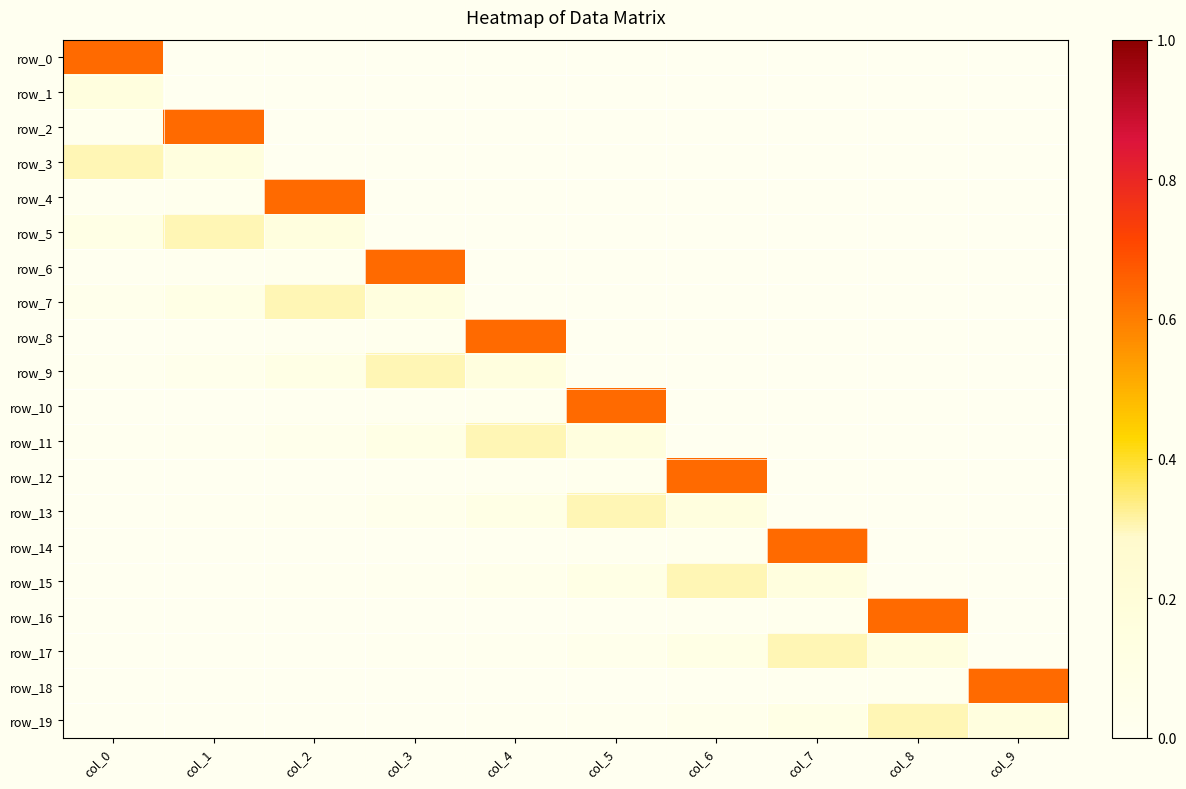

What is the difference between the row_13 values at col_4 and col_2?

0.1